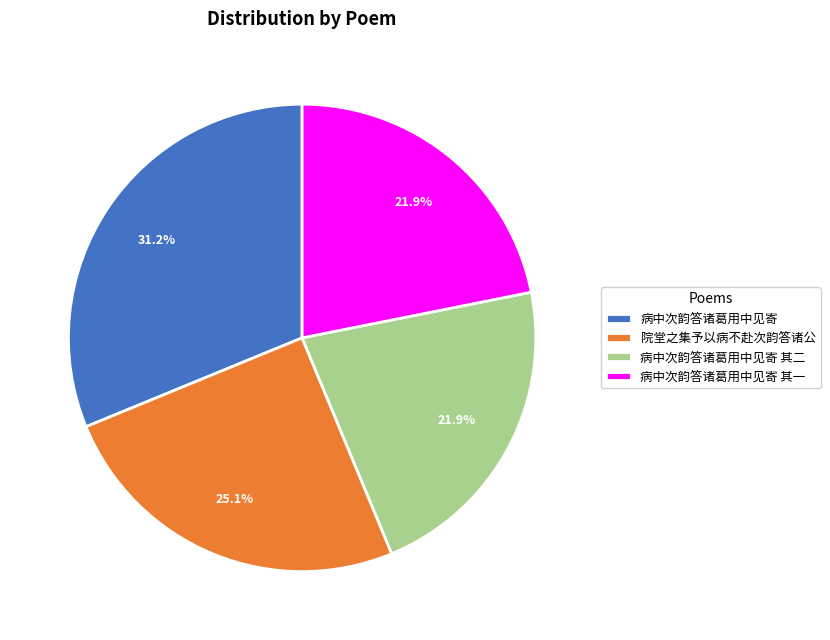

Count the number of slices in the pie.

4